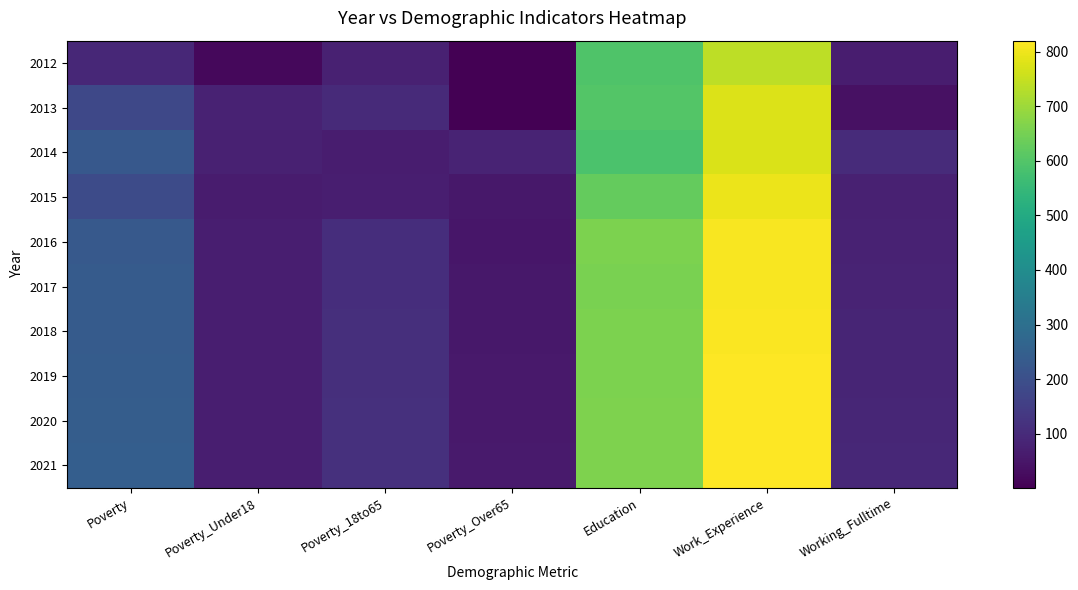

Reading right to left, transcribe all the data shown in this chart.

2012: Working_Fulltime=68	Work_Experience=740	Education=593	Poverty_Over65=1	Poverty_18to65=75	Poverty_Under18=18	Poverty=93
2013: Working_Fulltime=37	Work_Experience=777	Education=602	Poverty_Over65=1	Poverty_18to65=97	Poverty_Under18=79	Poverty=177
2014: Working_Fulltime=101	Work_Experience=774	Education=587	Poverty_Over65=84	Poverty_18to65=66	Poverty_Under18=76	Poverty=227
2015: Working_Fulltime=76	Work_Experience=796	Education=628	Poverty_Over65=55	Poverty_18to65=70	Poverty_Under18=63	Poverty=189
2016: Working_Fulltime=80	Work_Experience=813	Education=659	Poverty_Over65=51	Poverty_18to65=107	Poverty_Under18=69	Poverty=229
2017: Working_Fulltime=83	Work_Experience=813	Education=655	Poverty_Over65=53	Poverty_18to65=108	Poverty_Under18=69	Poverty=235
2018: Working_Fulltime=85	Work_Experience=815	Education=657	Poverty_Over65=54	Poverty_18to65=110	Poverty_Under18=69	Poverty=237
2019: Working_Fulltime=87	Work_Experience=817	Education=659	Poverty_Over65=56	Poverty_18to65=112	Poverty_Under18=69	Poverty=240
2020: Working_Fulltime=90	Work_Experience=819	Education=661	Poverty_Over65=57	Poverty_18to65=114	Poverty_Under18=69	Poverty=243
2021: Working_Fulltime=93	Work_Experience=820	Education=663	Poverty_Over65=59	Poverty_18to65=116	Poverty_Under18=70	Poverty=246